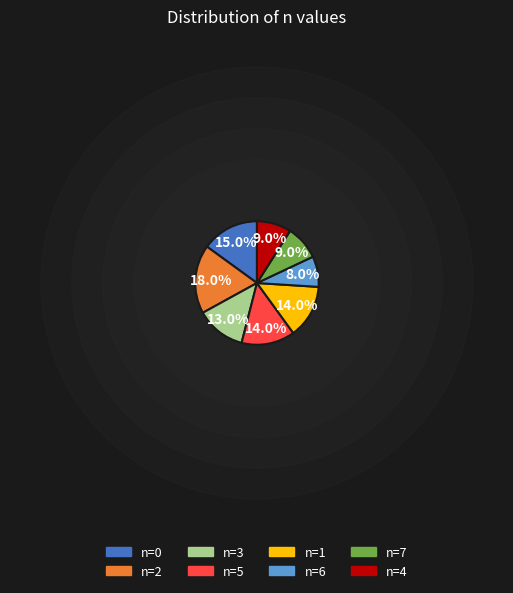

Is it true that n=0 is 9% of the pie?

False